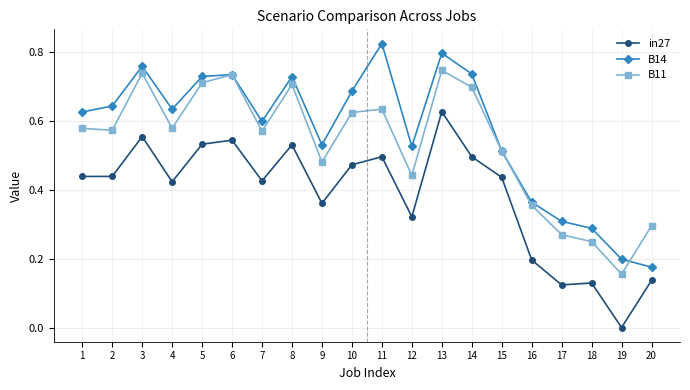

How many lines are shown in the chart?

3